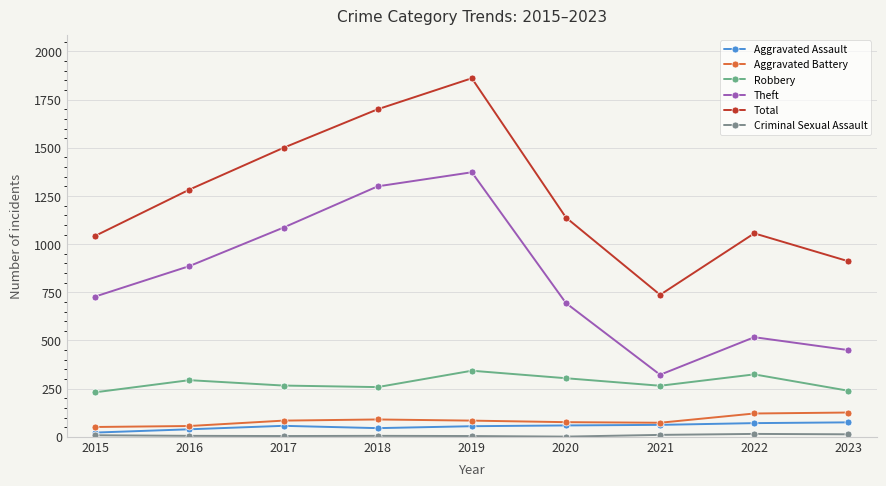

What is the value of the Theft point at the 1st from the left?

728